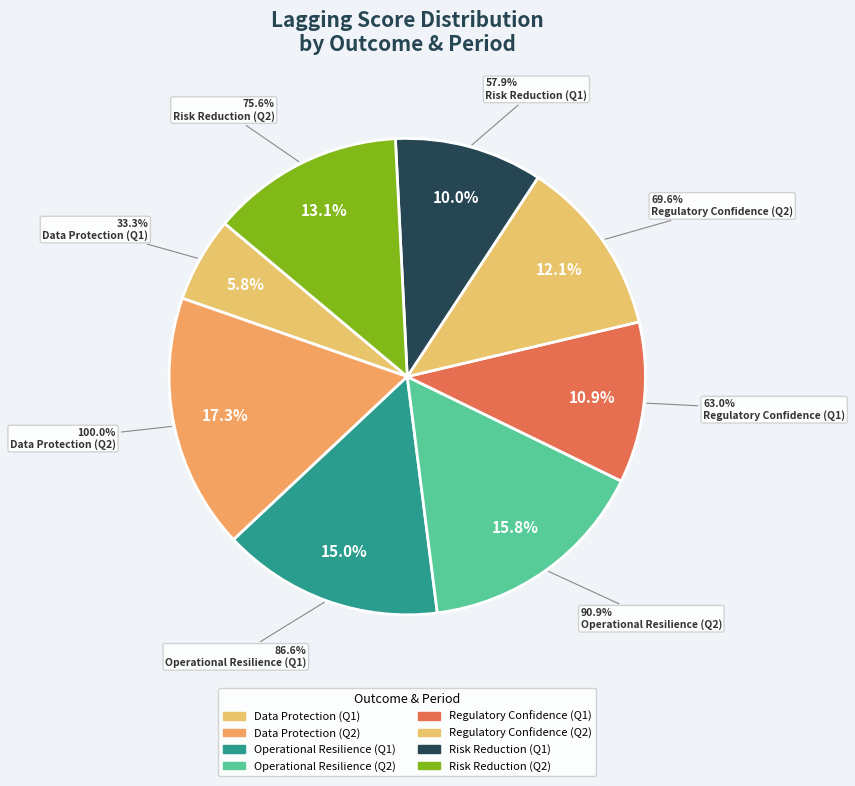

Is there any slice that represents more than half of the pie?

No